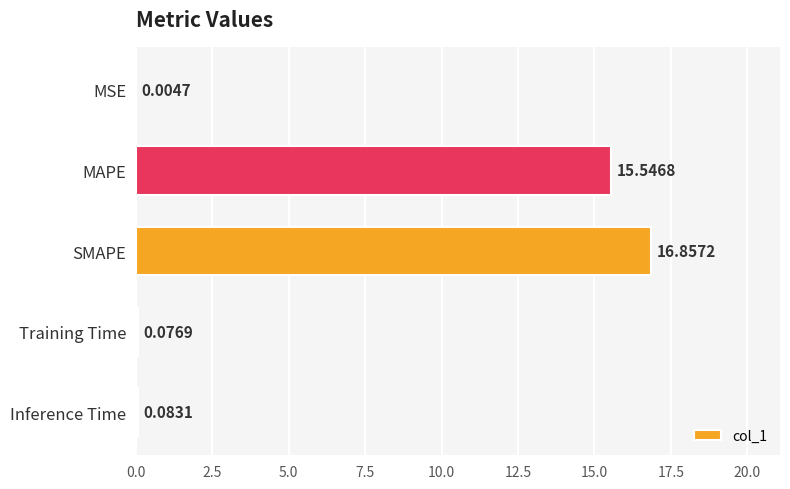

What is the sum of the values at Training Time and MAPE?

15.6